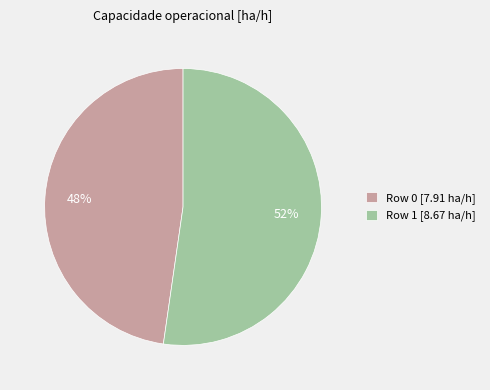

Does any single category account for the majority?

Yes